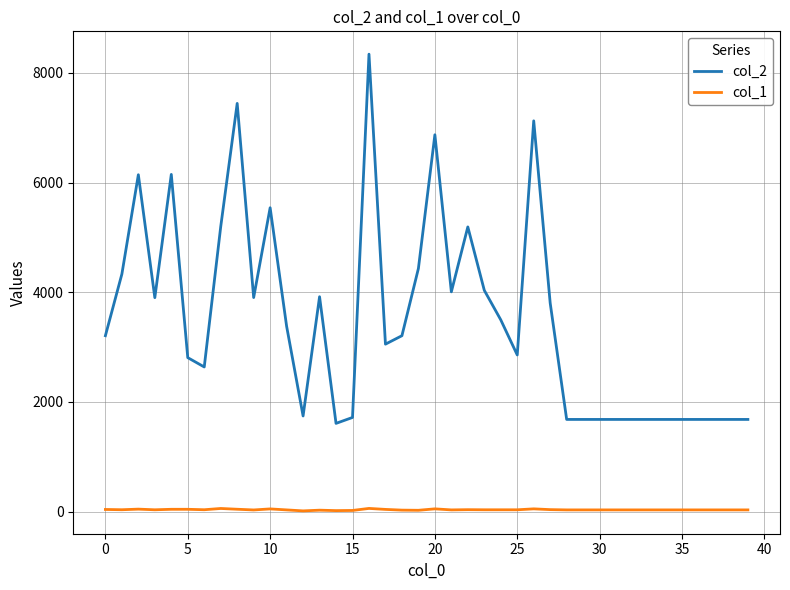

True or false: col_2 and col_1 intersect in this chart.

False